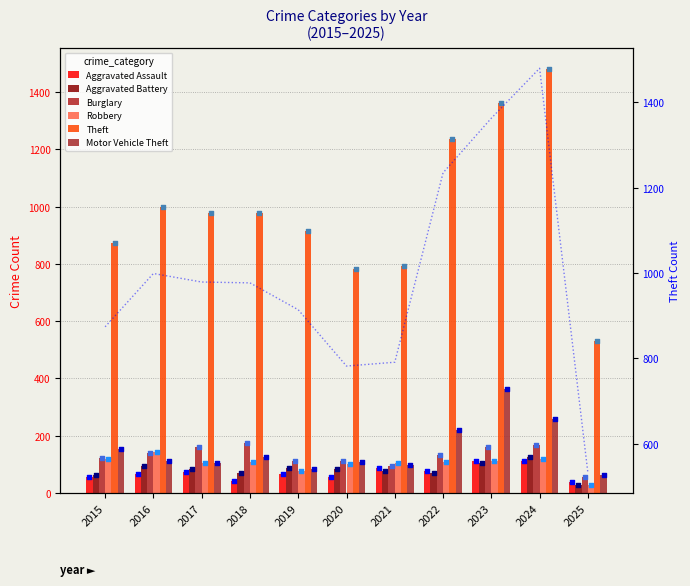

Which series has the widest spread of Y values?

Theft